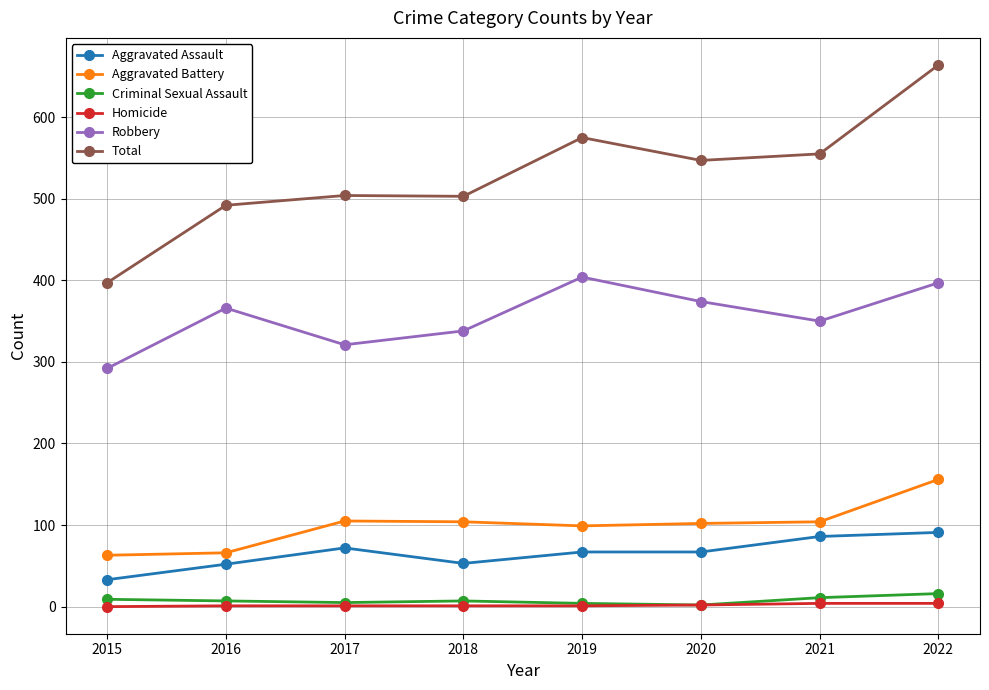

Which category has the lowest value in the Total series?

2015